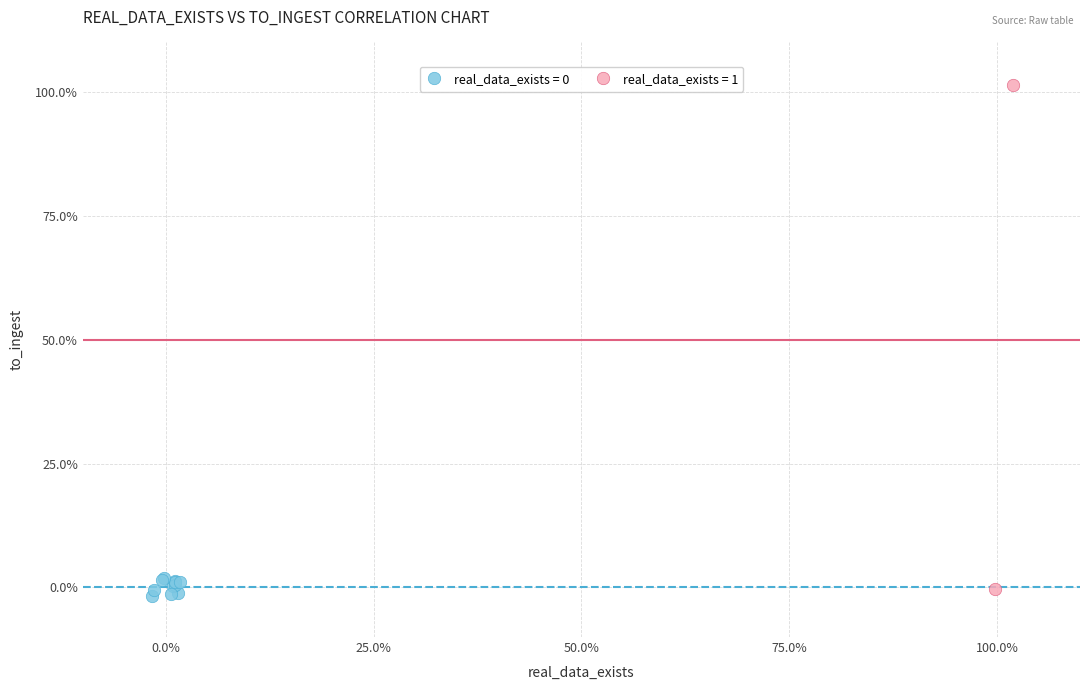

Which series has the largest Y range (max minus min)?

real_data_exists = 1